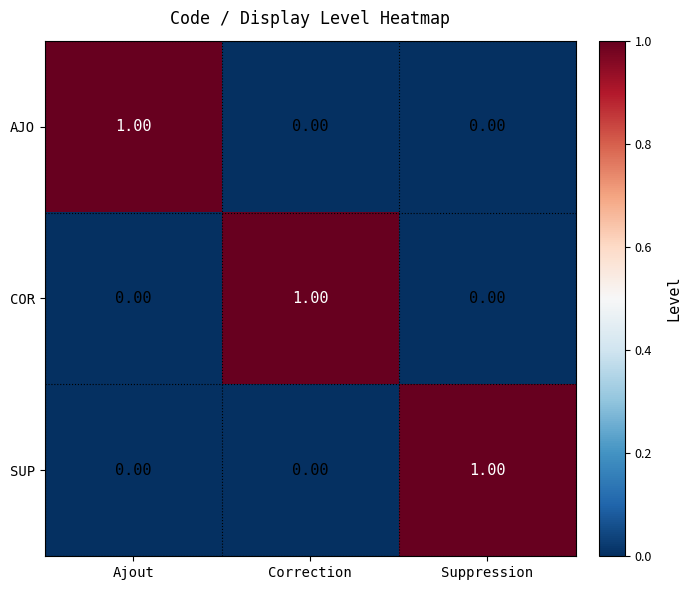

At how many categories does at least one series exceed 0?

3